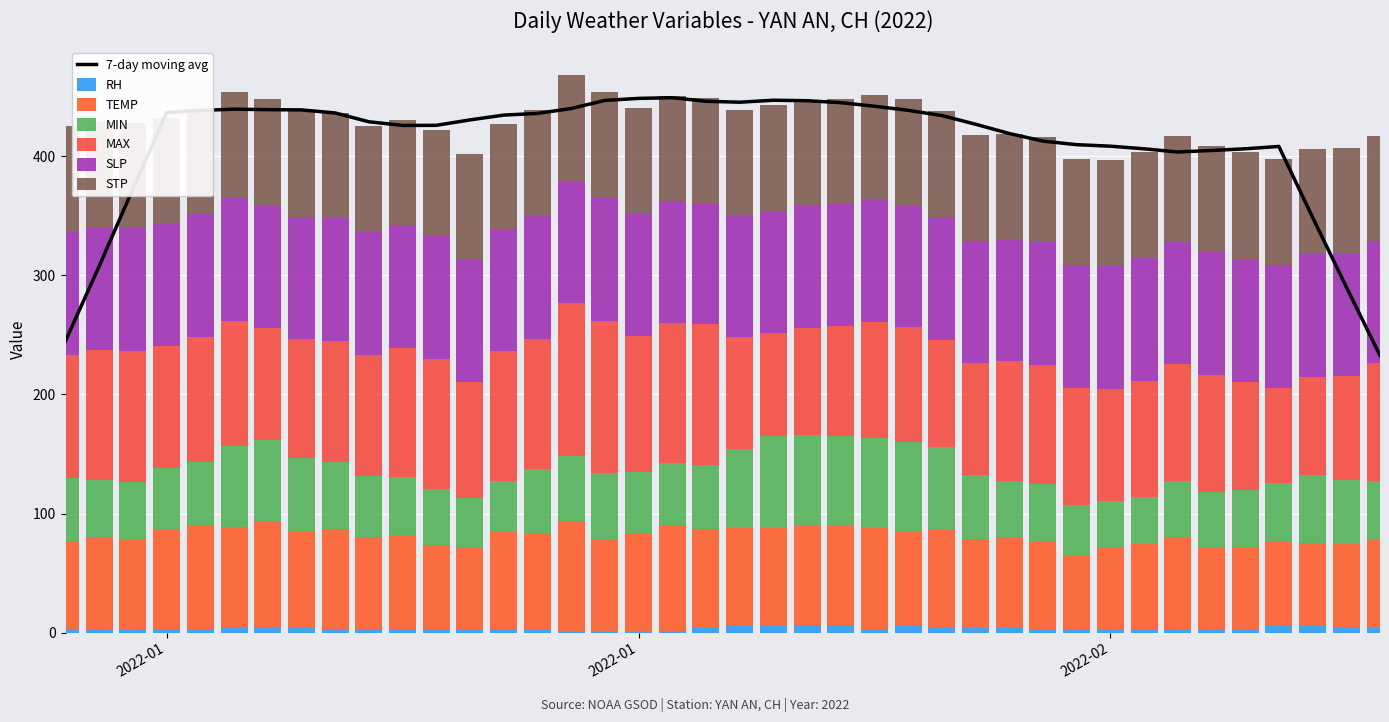

Which category has the lowest value in the RH series?

2022-01-16